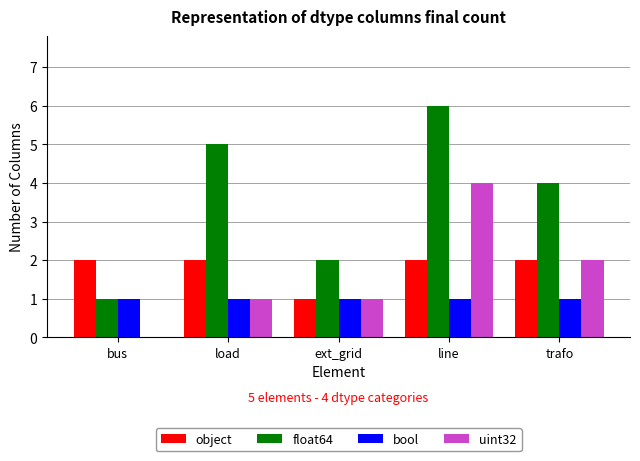

The object series shows 1 at load. True or false?

False